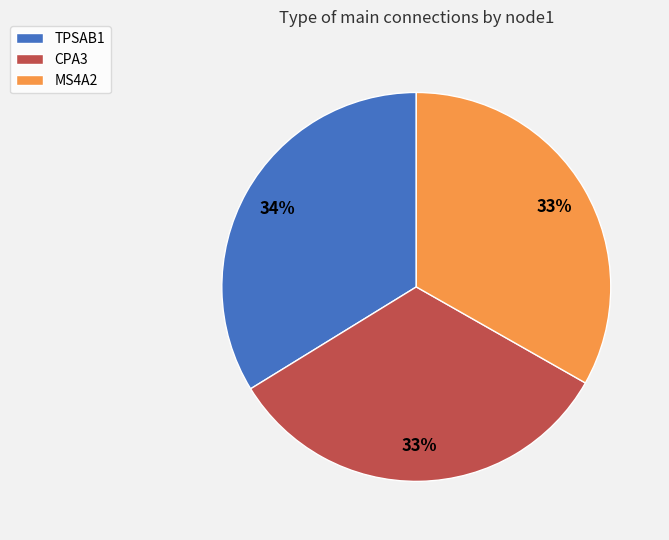

How many slices are in this pie chart?

3